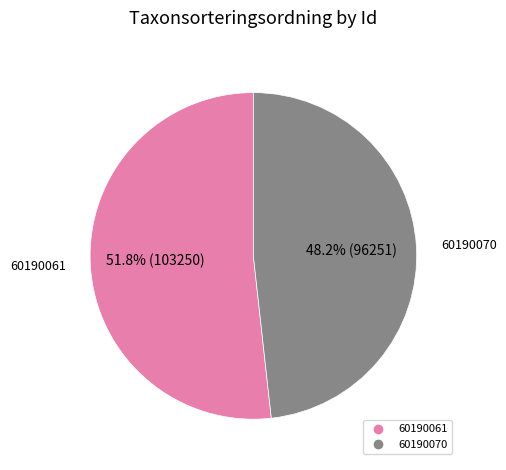

Count the number of slices in the pie.

2